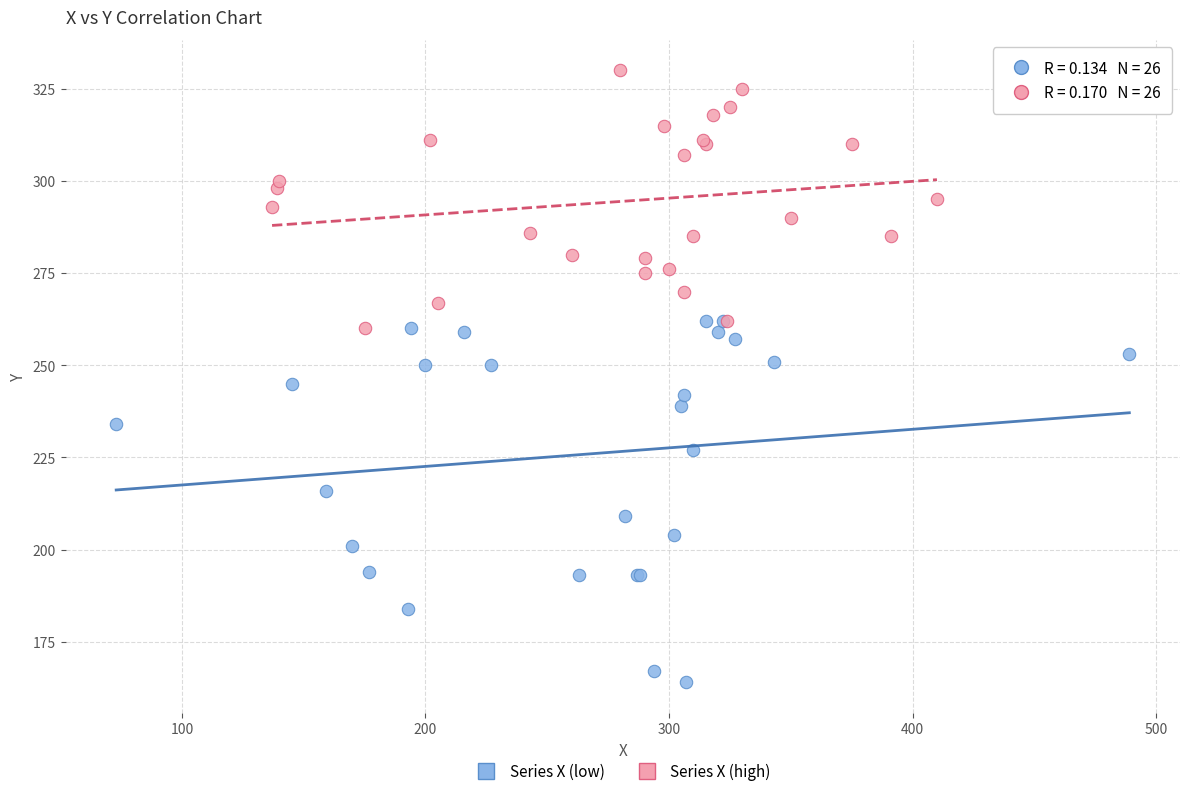

Which series contains the highest Y value?

Series X (high)